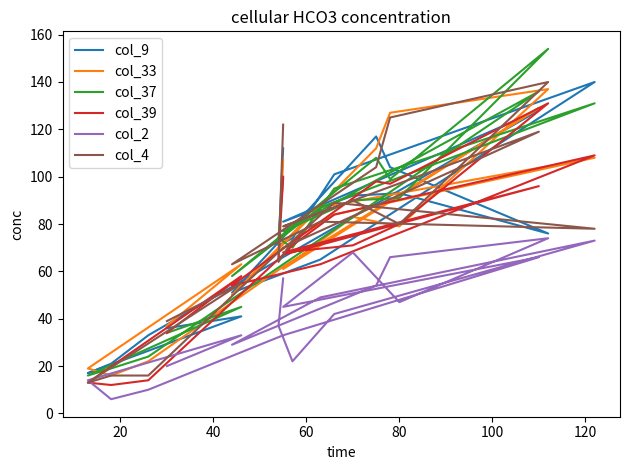

Which series has the largest total across all categories?

col_37